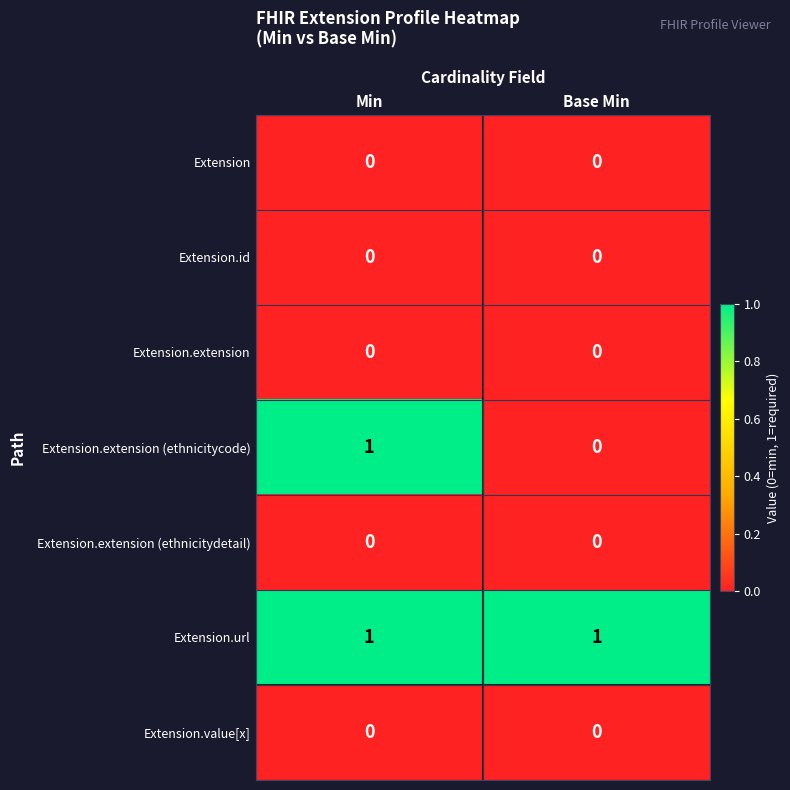

List the labels in order of Extension.extension (ethnicitycode) value, largest first.

Min, Base Min